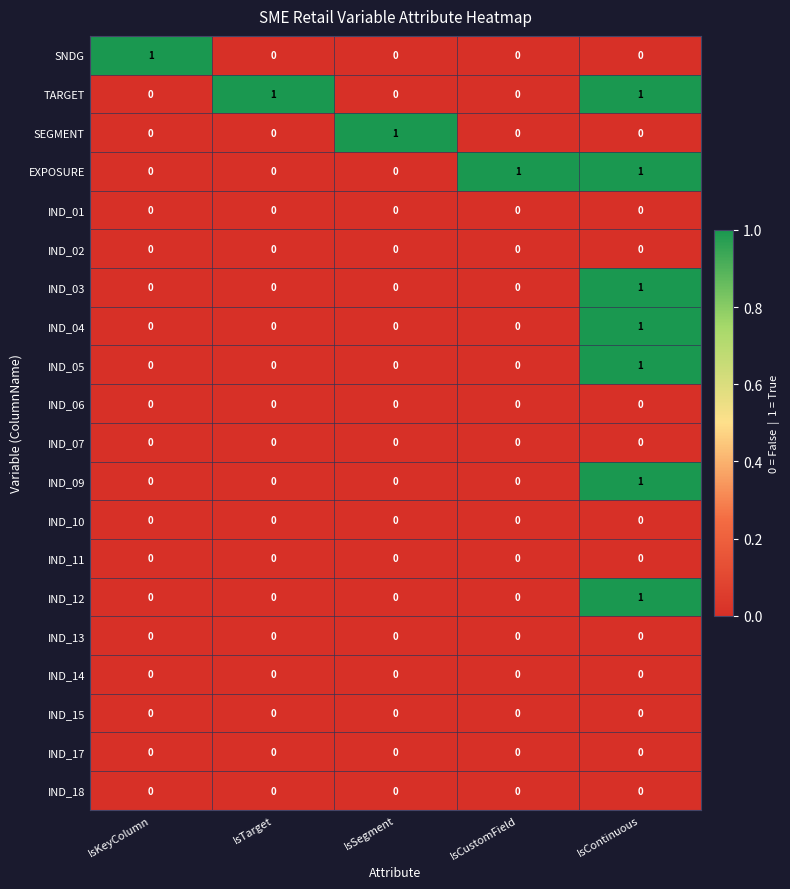

Which category has the highest value in the IND_12 series?

IsContinuous